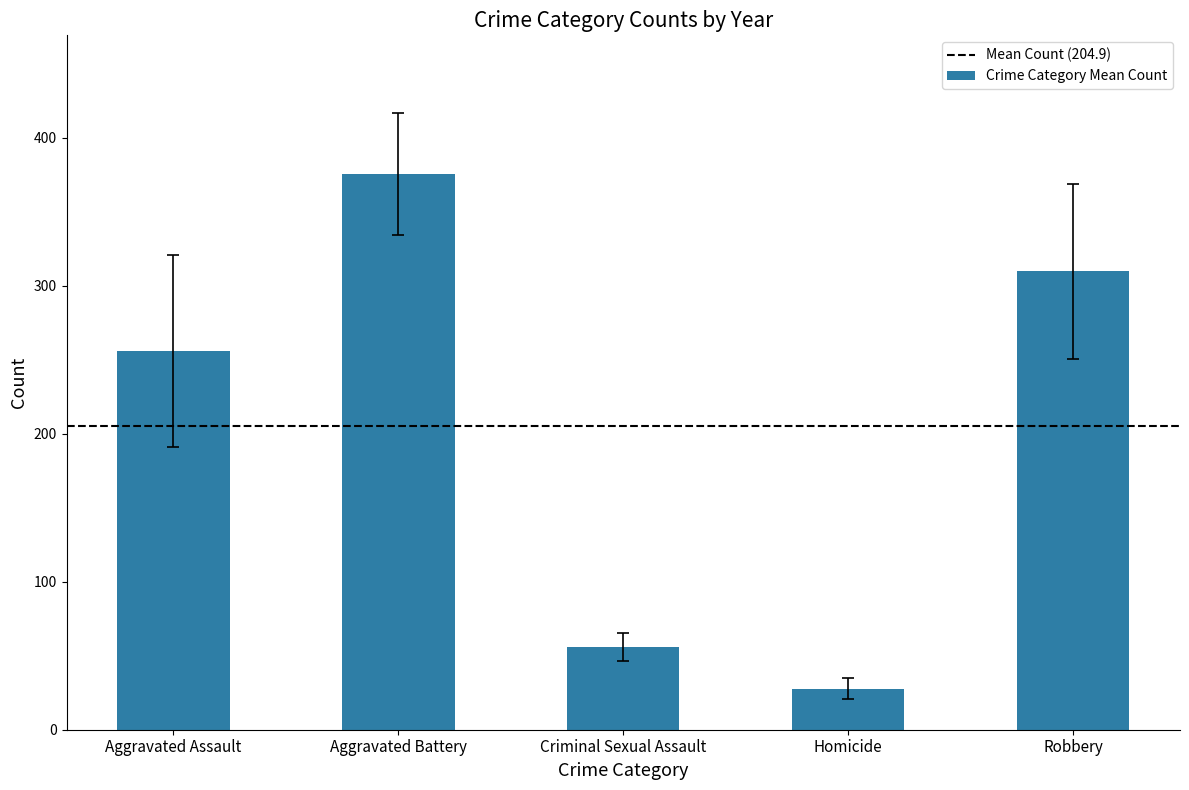

Approximately how many times larger is the value at Aggravated Battery compared to Homicide?

13.5